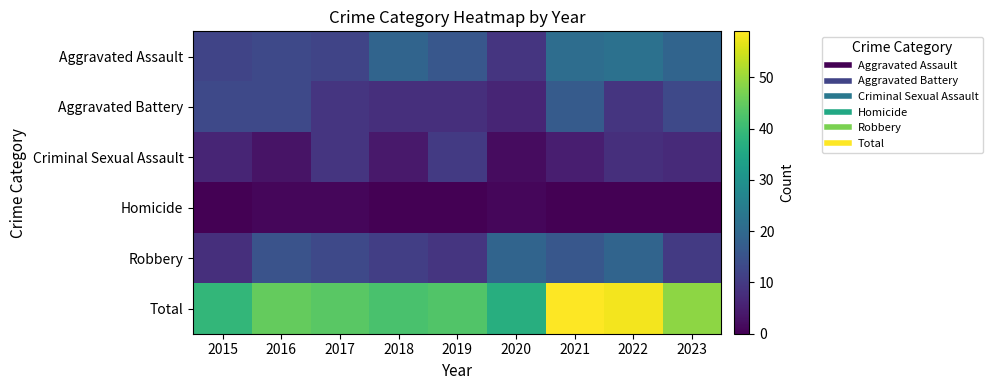

At 2023, list the series in order from smallest to largest.

Homicide, Criminal Sexual Assault, Robbery, Aggravated Battery, Aggravated Assault, Total